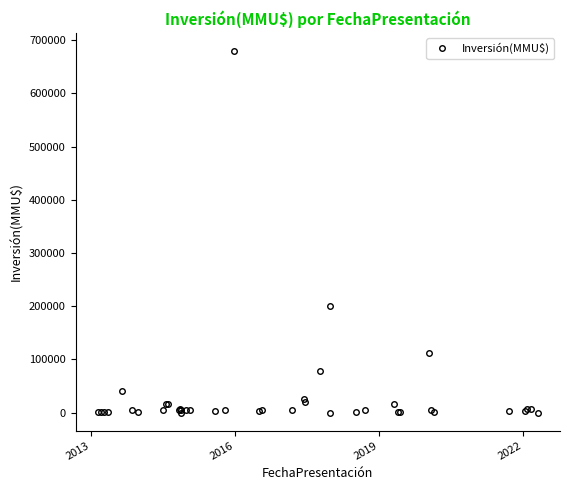

What is the maximum value shown in the chart?

680000